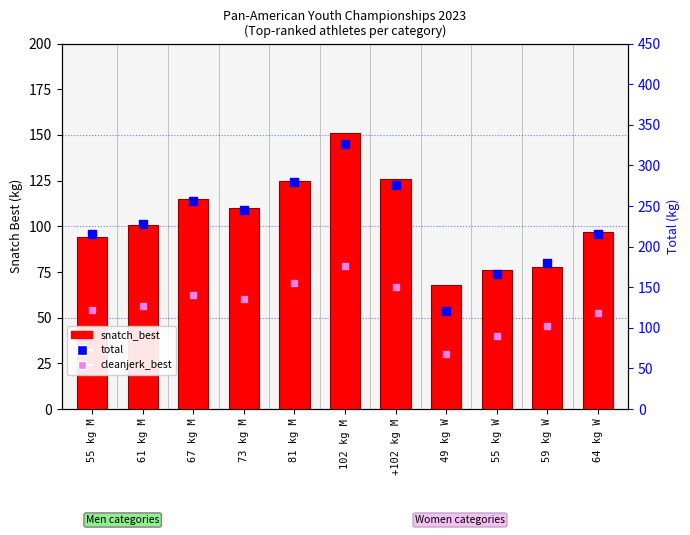

At which category is the sum across all series the highest?

102 kg M